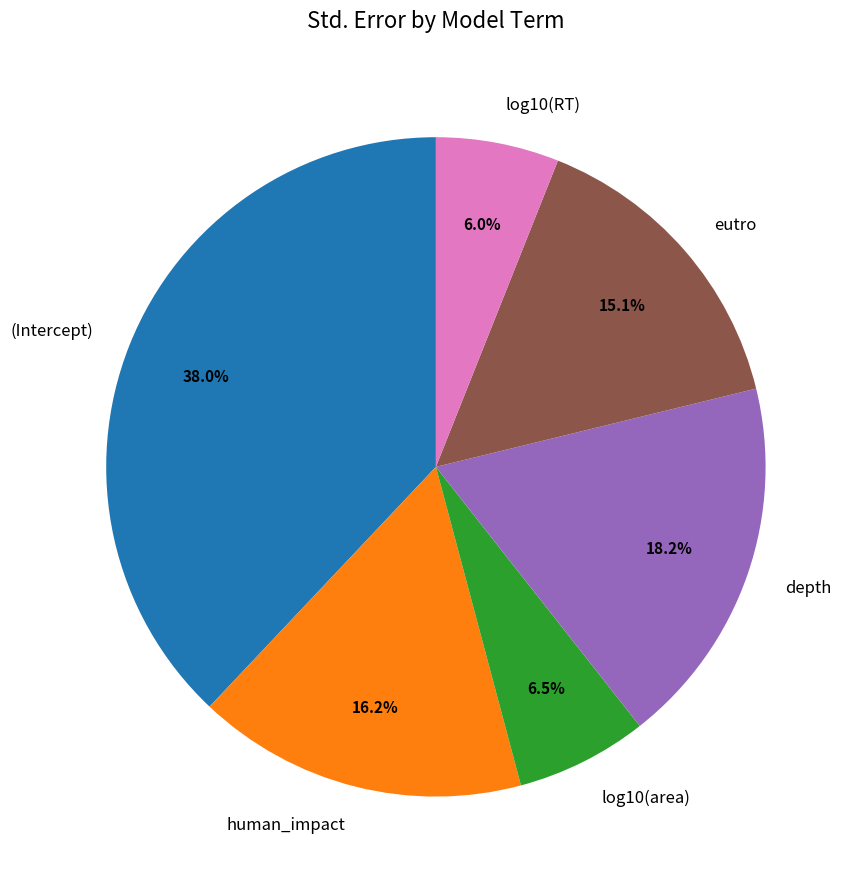

To the nearest percent, what is the difference between the human_impact and (Intercept) slice percentages?

22%